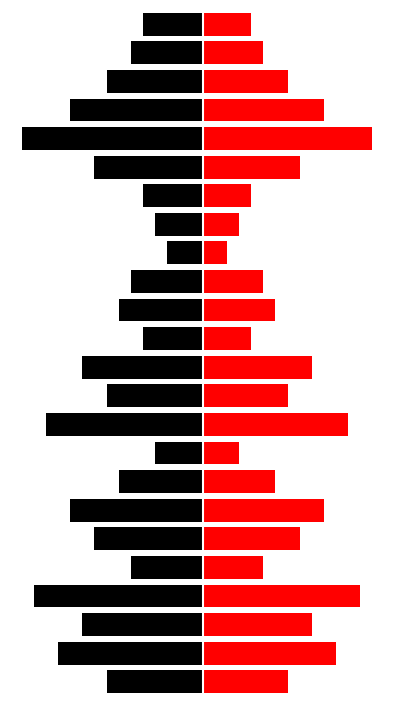

Is it true that right equals 13 at 18?

False